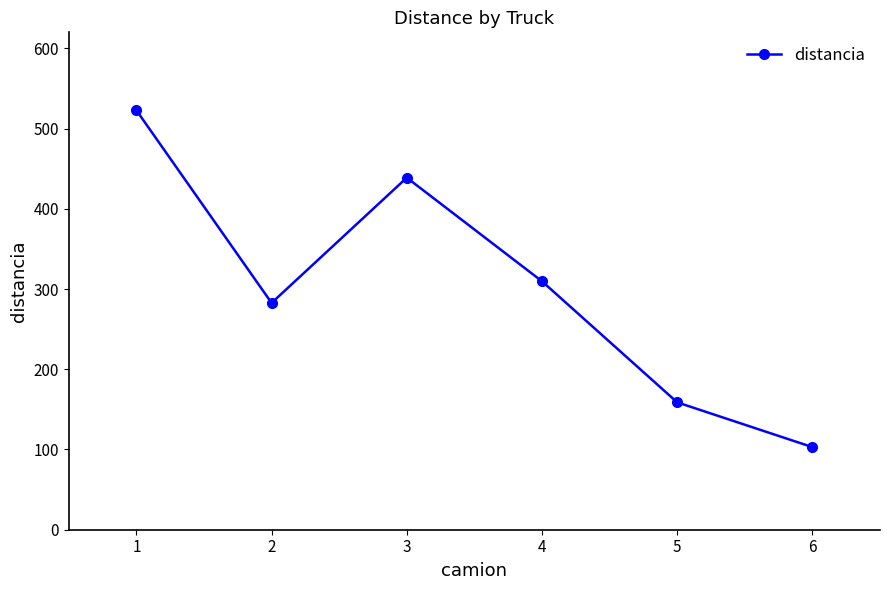

How many lines are shown in the chart?

1